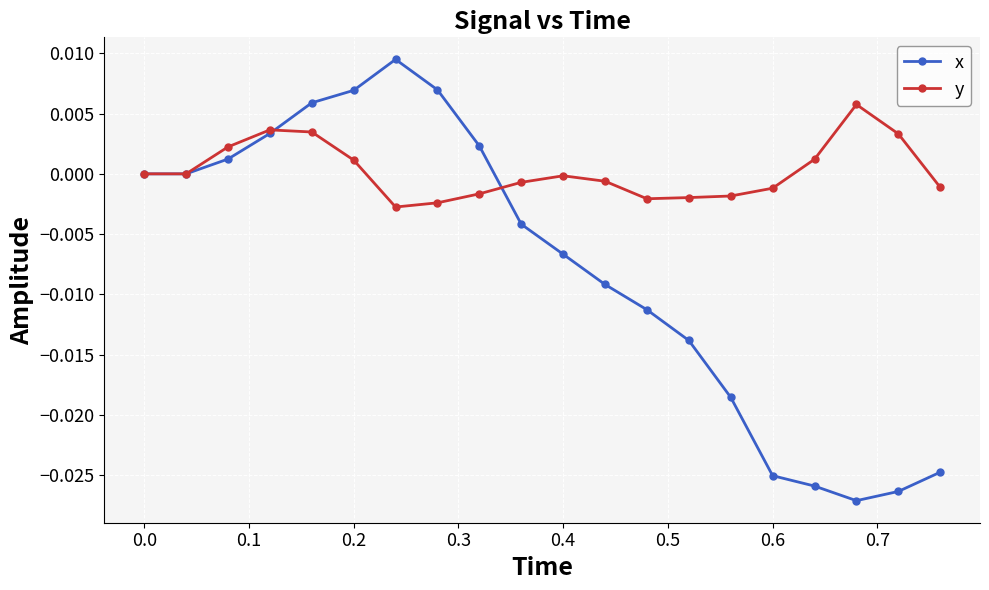

In x, how many points are higher than both neighbors (excluding endpoints)?

1